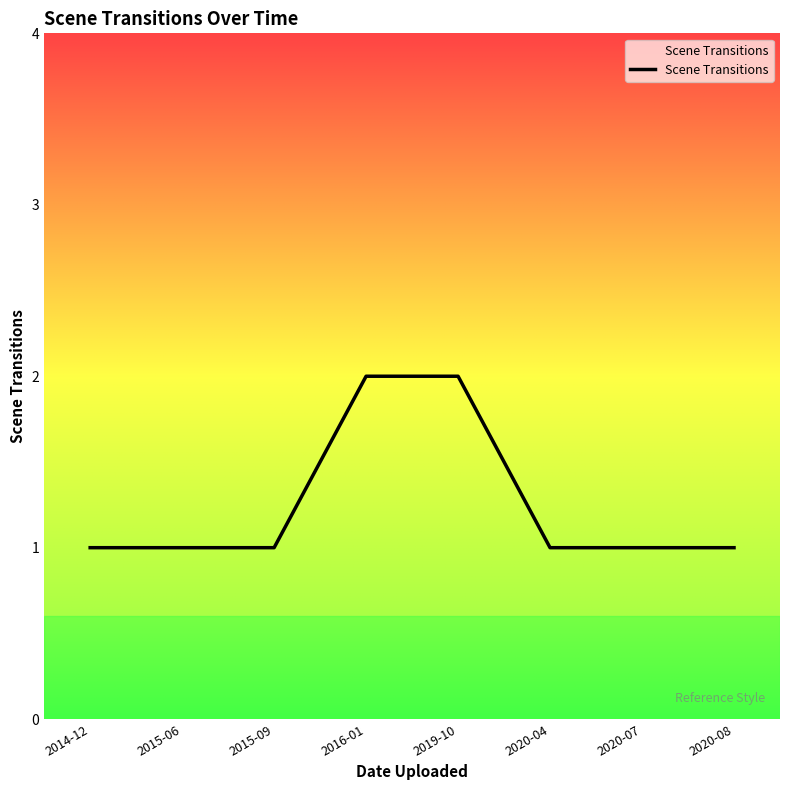

Approximately how many times larger is the value at 2016-01 compared to 2020-08?

2.0